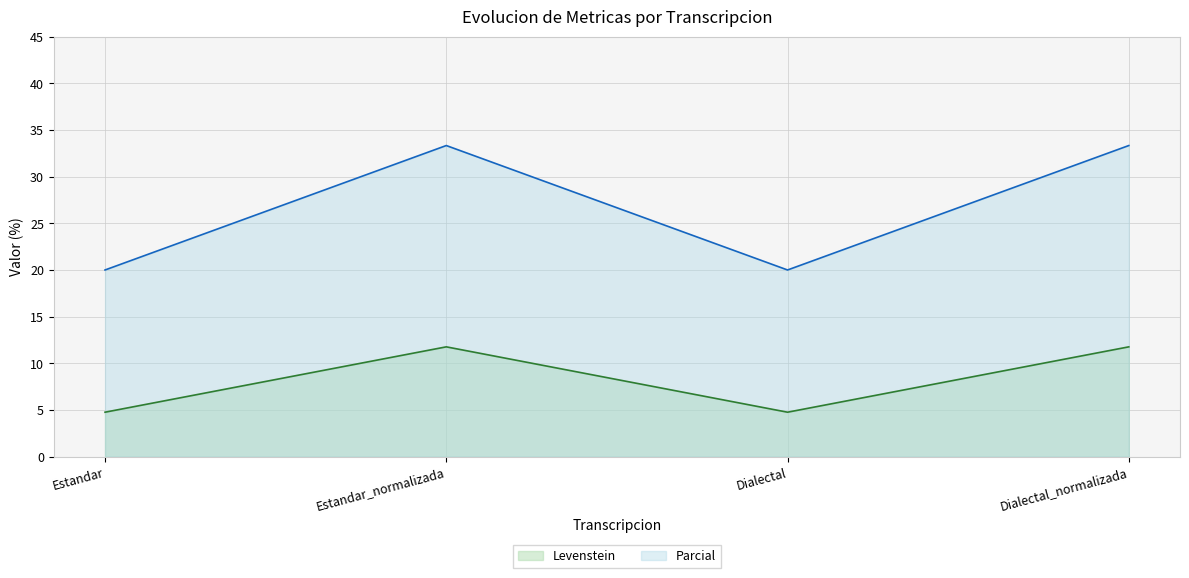

True or false: Parcial and Levenstein intersect in this chart.

False